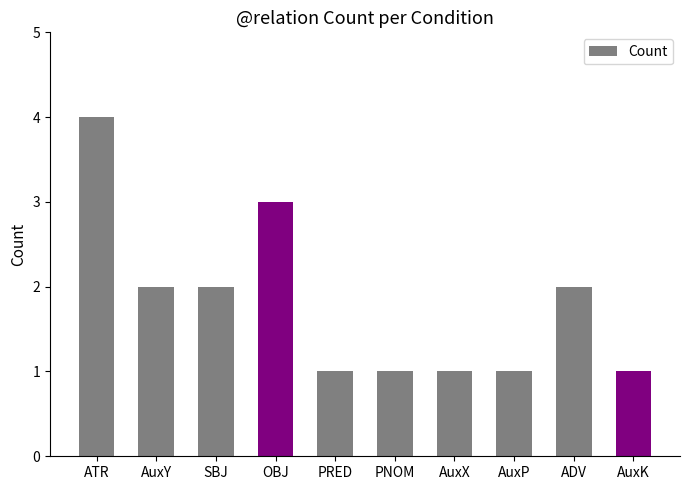

The value at PRED is 1. True or false?

True